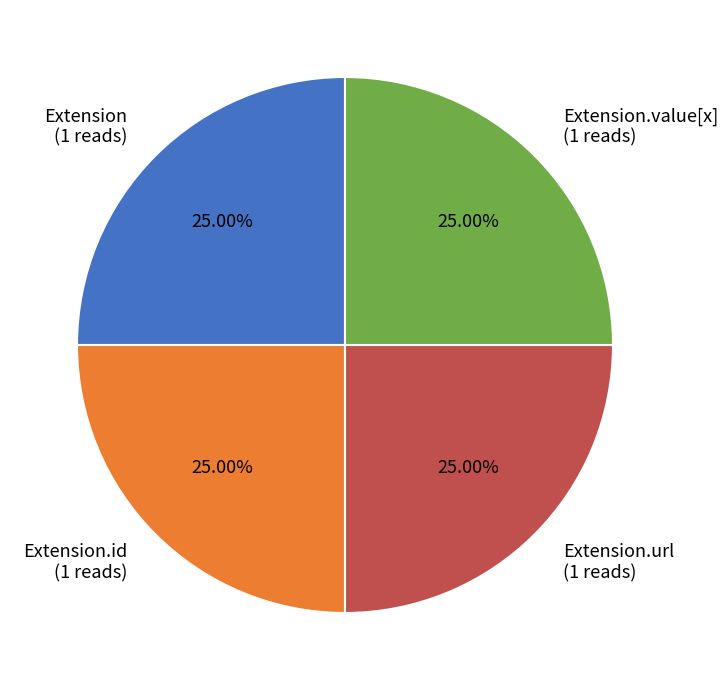

Does Extension.url (1 reads) represent more than half of the total?

No